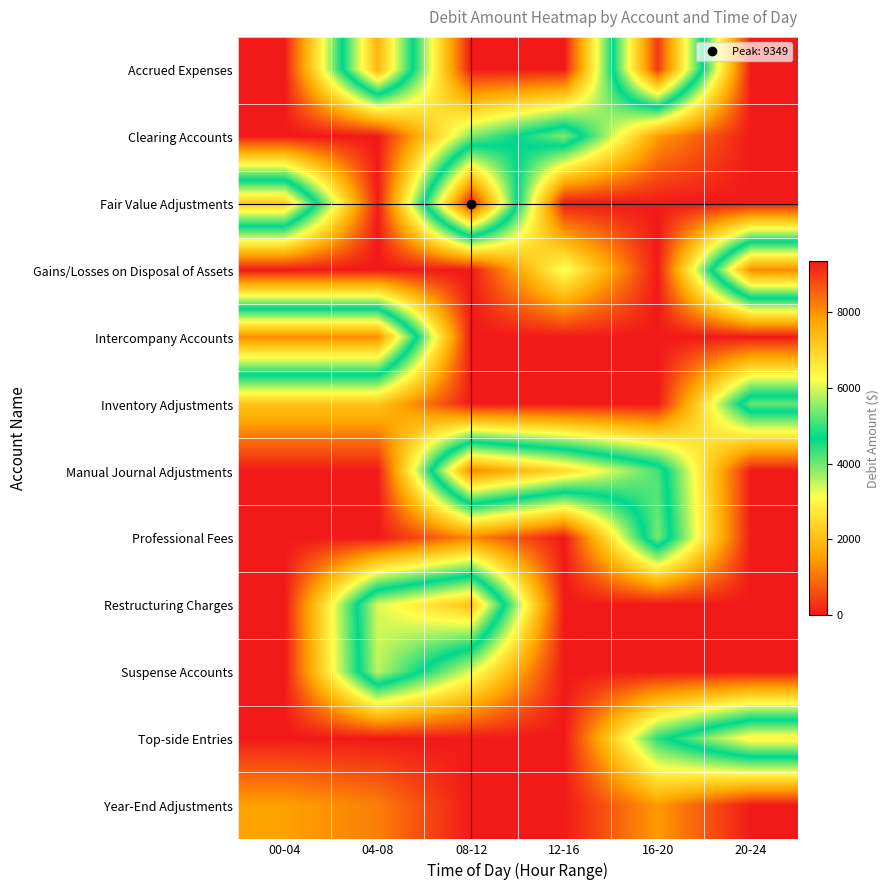

Reading left to right, what are all the values shown in this chart?

Accrued Expenses: 00-04=0.0	04-08=7504.2	08-12=0.0	12-16=0.0	16-20=8994.8	20-24=0.0
Clearing Accounts: 00-04=0.0	04-08=0.0	08-12=3899.6	12-16=5466.2	16-20=1462.2	20-24=0.0
Fair Value Adjustments: 00-04=7143.9	04-08=0.0	08-12=9348.8	12-16=0.0	16-20=0.0	20-24=0.0
Gains/Losses on Disposal of Assets: 00-04=0.0	04-08=0.0	08-12=0.0	12-16=3216.0	16-20=0.0	20-24=8092.9
Intercompany Accounts: 00-04=8073.6	04-08=8073.6	08-12=0.0	12-16=0.0	16-20=0.0	20-24=0.0
Inventory Adjustments: 00-04=2115.7	04-08=2115.7	08-12=0.0	12-16=0.0	16-20=0.0	20-24=5294.1
Manual Journal Adjustments: 00-04=0.0	04-08=0.0	08-12=8145.8	12-16=6871.1	16-20=5102.8	20-24=0.0
Professional Fees: 00-04=0.0	04-08=0.0	08-12=1210.9	12-16=0.0	16-20=5416.9	20-24=0.0
Restructuring Charges: 00-04=0.0	04-08=5999.4	08-12=7313.9	12-16=0.0	16-20=0.0	20-24=0.0
Suspense Accounts: 00-04=0.0	04-08=5839.9	08-12=3313.3	12-16=0.0	16-20=0.0	20-24=0.0
Top-side Entries: 00-04=0.0	04-08=0.0	08-12=0.0	12-16=0.0	16-20=4435.5	20-24=6450.7
Year-End Adjustments: 00-04=1521.9	04-08=1131.9	08-12=0.0	12-16=0.0	16-20=1446.3	20-24=0.0